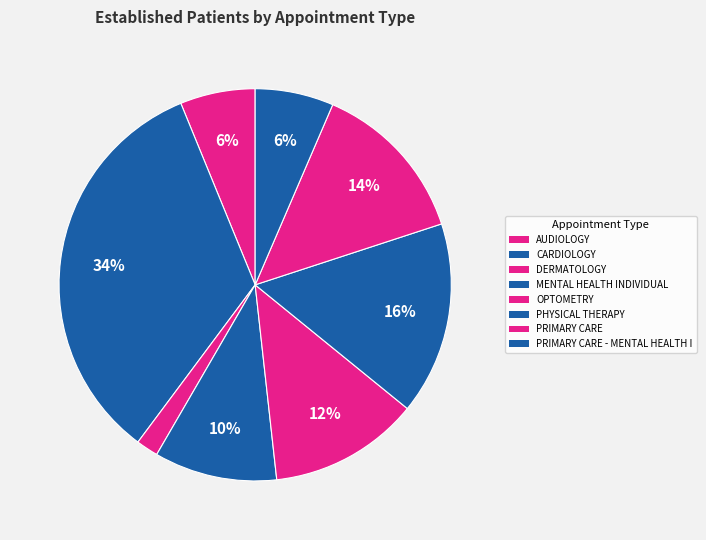

To the nearest percent, what is the average slice percentage?

13%